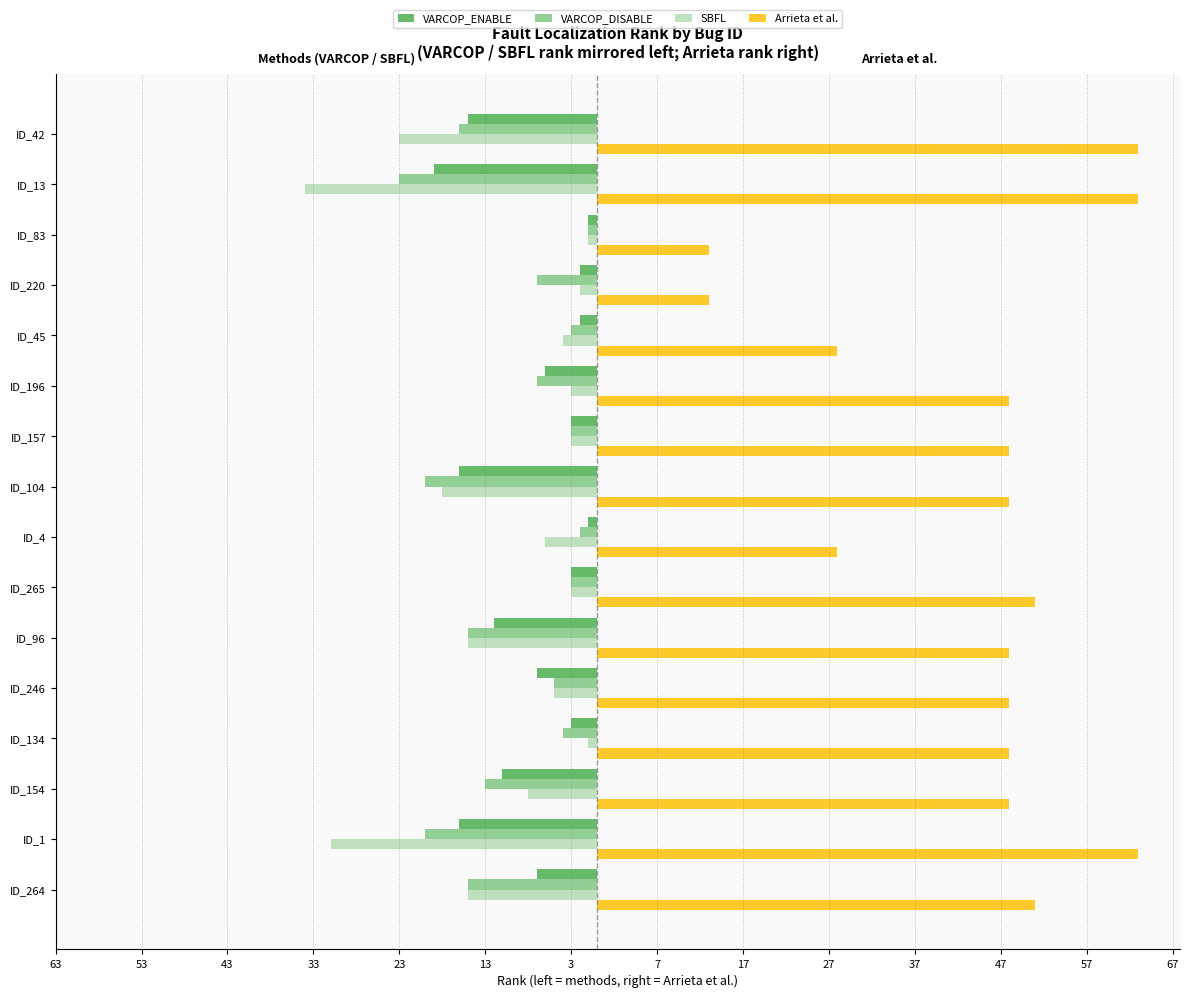

What are all the series names shown in the legend?

VARCOP_ENABLE, VARCOP_DISABLE, SBFL, Arrieta et al.